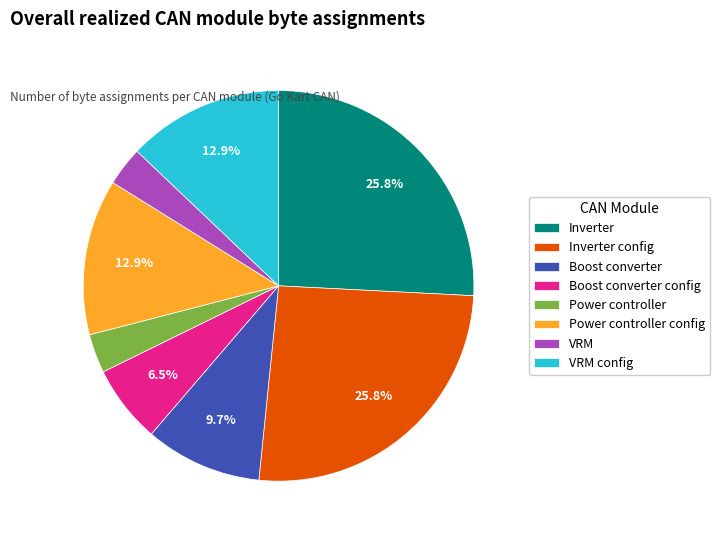

Do Inverter and Power controller together represent more than half of the pie?

No